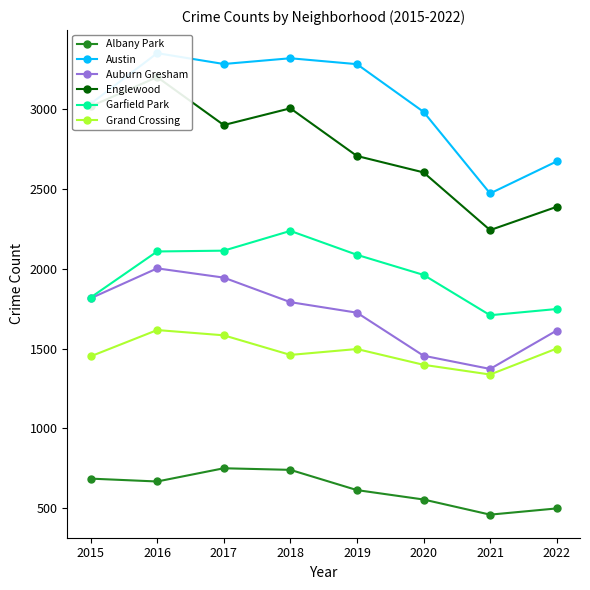

Is it true that Auburn Gresham equals 2923 at 2017?

False